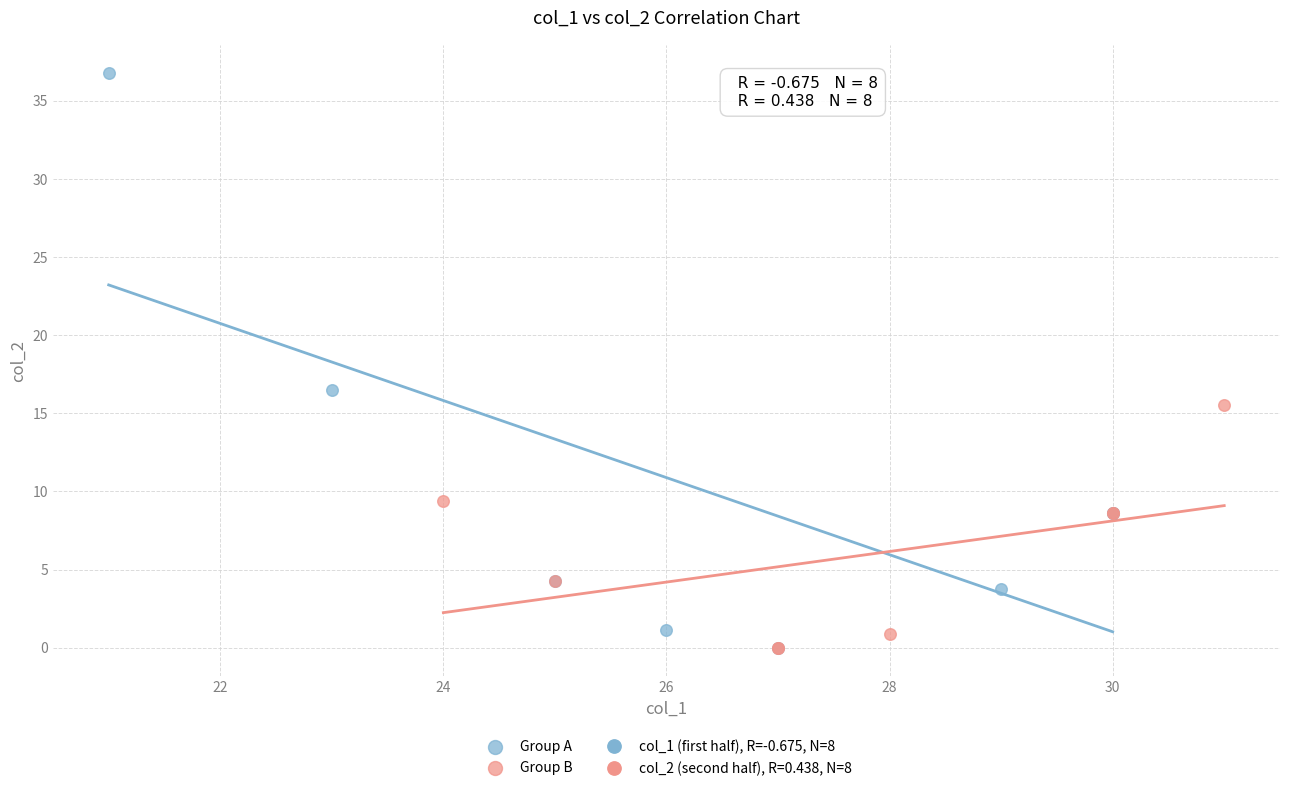

Which series contains the highest Y value?

Group A